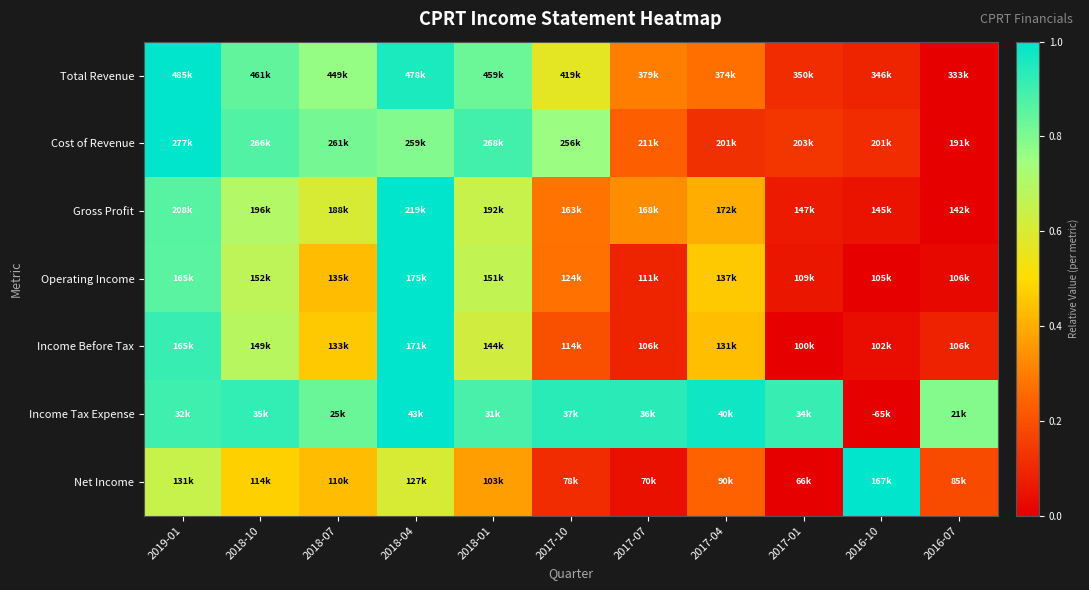

What is the total value across all series at 2017-01?

1.3